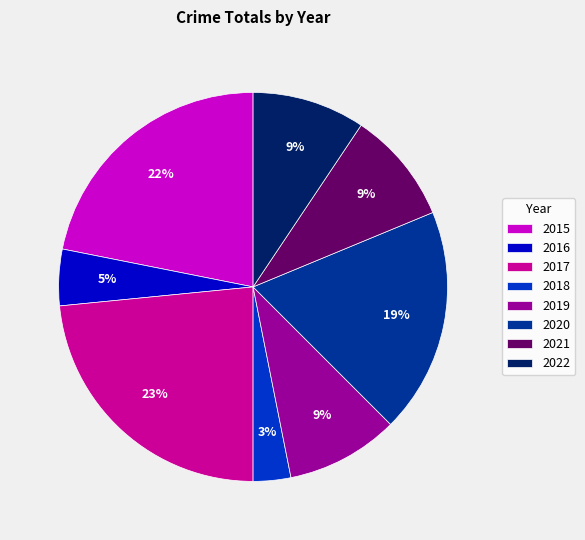

Is the sum of 2020 and 2016 greater than half?

No